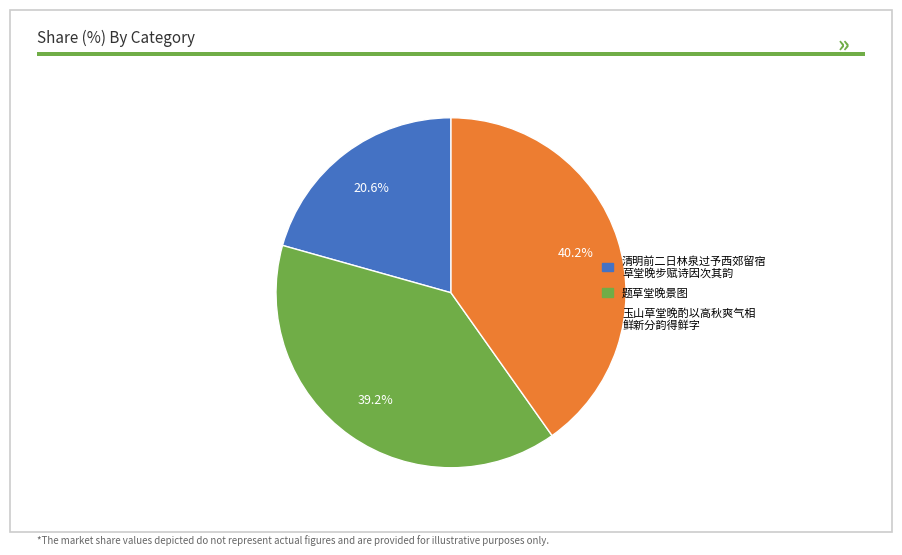

Is there a majority slice in this chart?

No